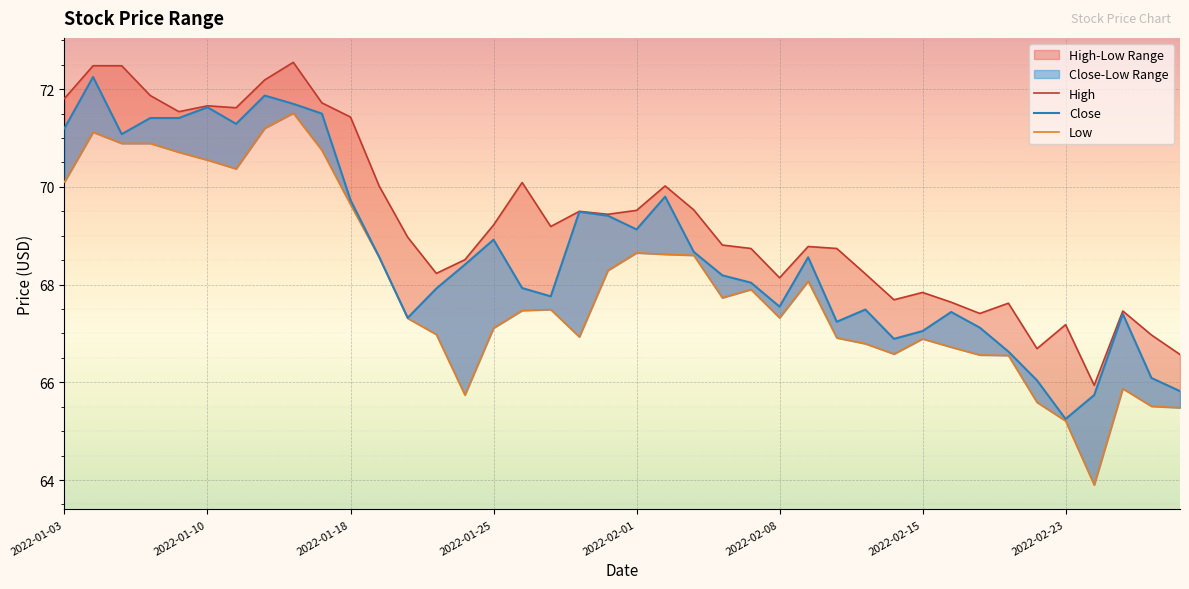

True or false: High has a value of 23.0 at 2022-01-18.

False